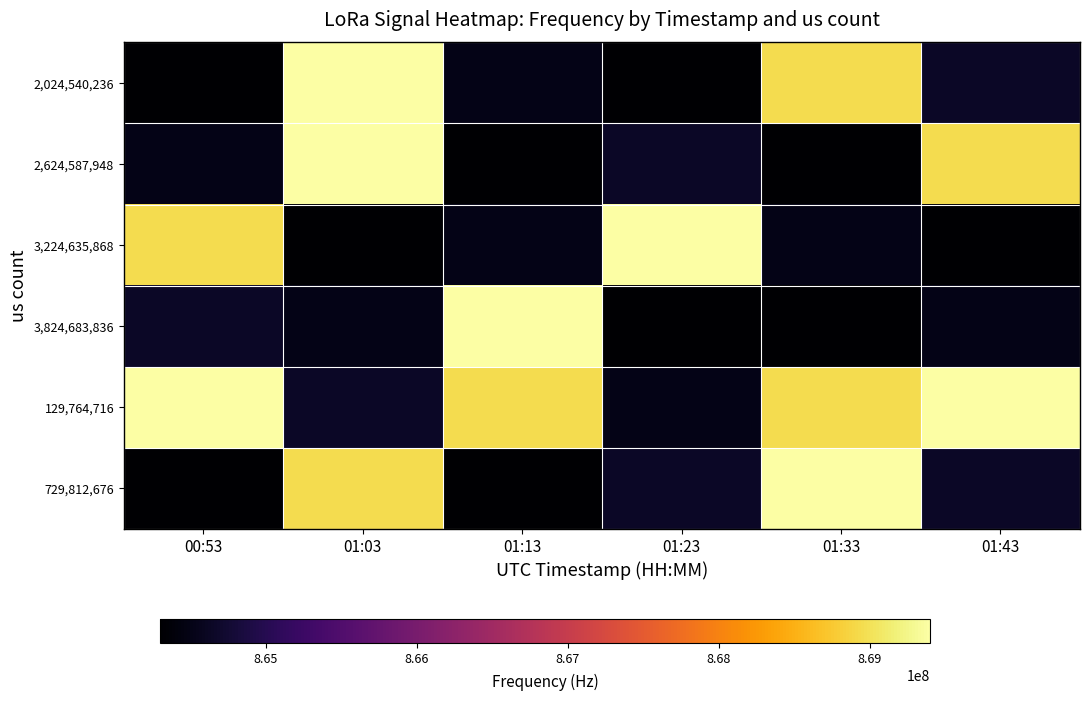

At which category is the sum across all series the highest?

01:03